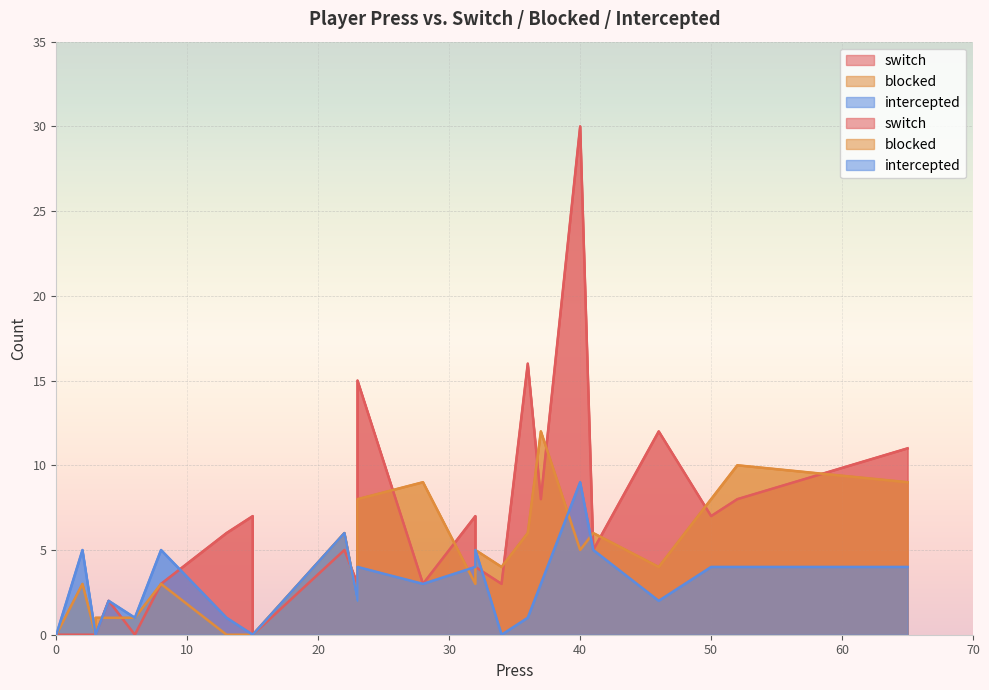

How many categories are shown in the chart?

25